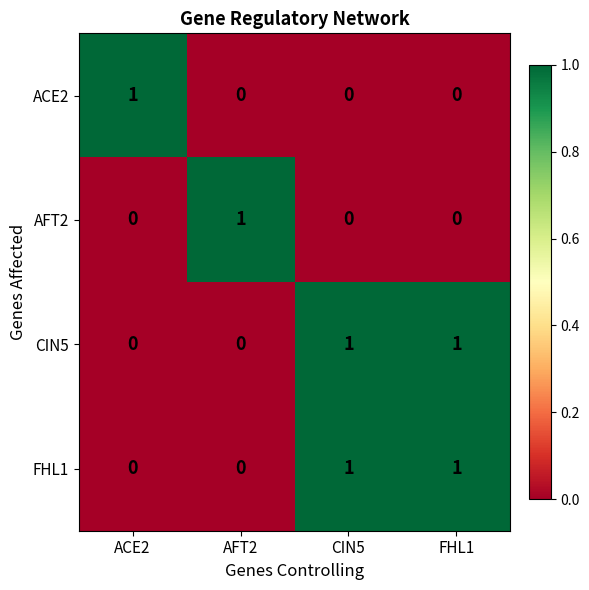

Which category has the highest value in the ACE2 series?

ACE2